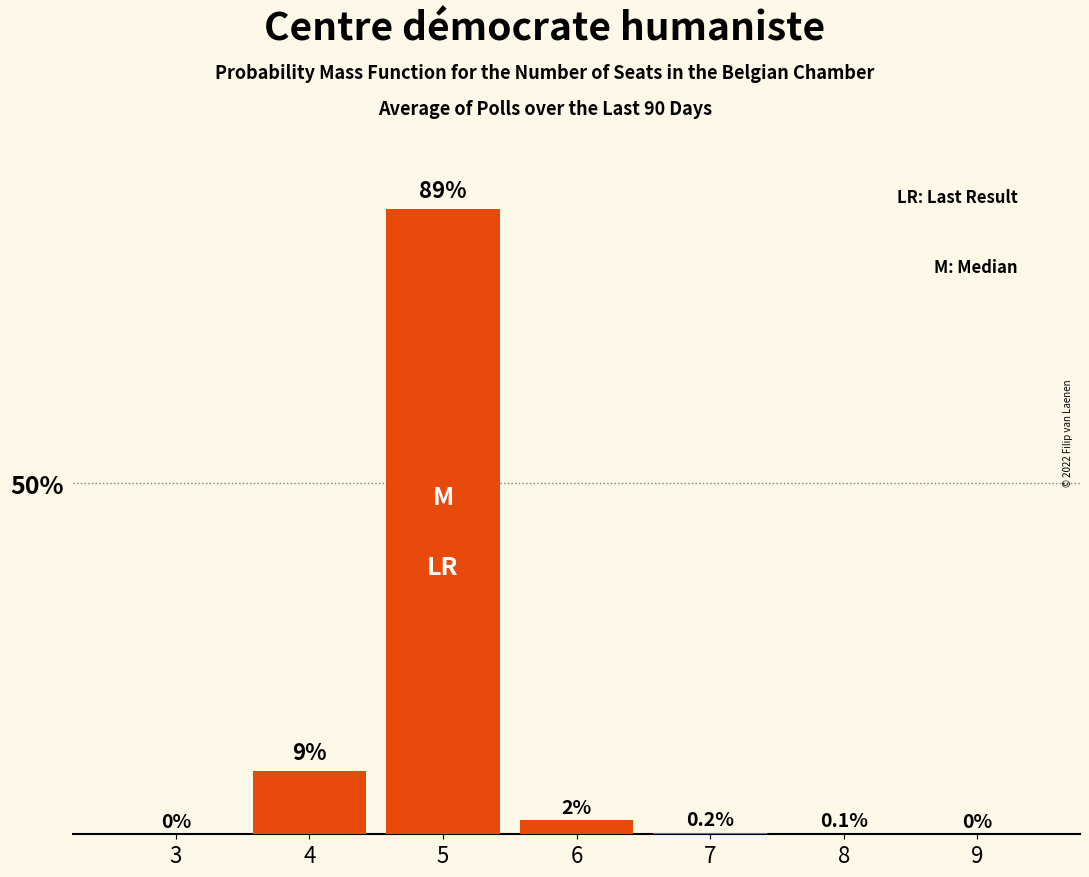

Reading right to left, transcribe all the data shown in this chart.

9=0.0	8=0.1	7=0.2	6=2.0	5=89.0	4=9.0	3=0.0